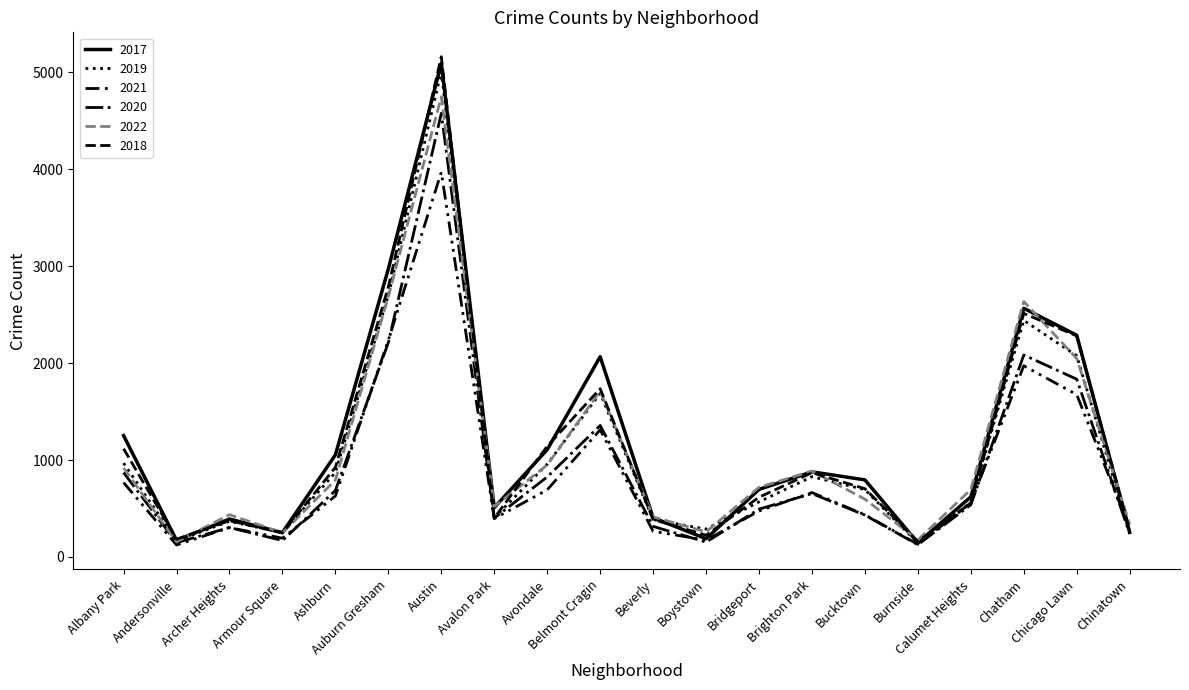

Reading left to right, list all the values displayed in this chart.

2017: Albany Park=1252	Andersonville=171	Archer Heights=391	Armour Square=251	Ashburn=1053	Auburn Gresham=2973	Austin=5095	Avalon Park=509	Avondale=1107	Belmont Cragin=2066	Beverly=404	Boystown=188	Bridgeport=697	Brighton Park=878	Bucktown=795	Burnside=145	Calumet Heights=620	Chatham=2566	Chicago Lawn=2288	Chinatown=253
2019: Albany Park=968	Andersonville=166	Archer Heights=368	Armour Square=249	Ashburn=872	Auburn Gresham=2700	Austin=5008	Avalon Park=405	Avondale=957	Belmont Cragin=1687	Beverly=385	Boystown=287	Bridgeport=568	Brighton Park=828	Bucktown=694	Burnside=142	Calumet Heights=561	Chatham=2441	Chicago Lawn=2076	Chinatown=253
2021: Albany Park=767	Andersonville=123	Archer Heights=303	Armour Square=193	Ashburn=629	Auburn Gresham=2237	Austin=3971	Avalon Park=395	Avondale=692	Belmont Cragin=1312	Beverly=265	Boystown=173	Bridgeport=474	Brighton Park=664	Bucktown=435	Burnside=130	Calumet Heights=559	Chatham=1973	Chicago Lawn=1675	Chinatown=293
2020: Albany Park=870	Andersonville=147	Archer Heights=303	Armour Square=169	Ashburn=686	Auburn Gresham=2213	Austin=4578	Avalon Park=400	Avondale=826	Belmont Cragin=1357	Beverly=315	Boystown=153	Bridgeport=493	Brighton Park=654	Bucktown=431	Burnside=126	Calumet Heights=538	Chatham=2084	Chicago Lawn=1834	Chinatown=239
2022: Albany Park=918	Andersonville=155	Archer Heights=436	Armour Square=248	Ashburn=793	Auburn Gresham=2687	Austin=4749	Avalon Park=520	Avondale=949	Belmont Cragin=1711	Beverly=413	Boystown=259	Bridgeport=718	Brighton Park=886	Bucktown=596	Burnside=175	Calumet Heights=696	Chatham=2636	Chicago Lawn=2047	Chinatown=337
2018: Albany Park=1117	Andersonville=183	Archer Heights=374	Armour Square=248	Ashburn=924	Auburn Gresham=2787	Austin=5162	Avalon Park=401	Avondale=1142	Belmont Cragin=1736	Beverly=386	Boystown=224	Bridgeport=616	Brighton Park=869	Bucktown=704	Burnside=160	Calumet Heights=554	Chatham=2513	Chicago Lawn=2281	Chinatown=273